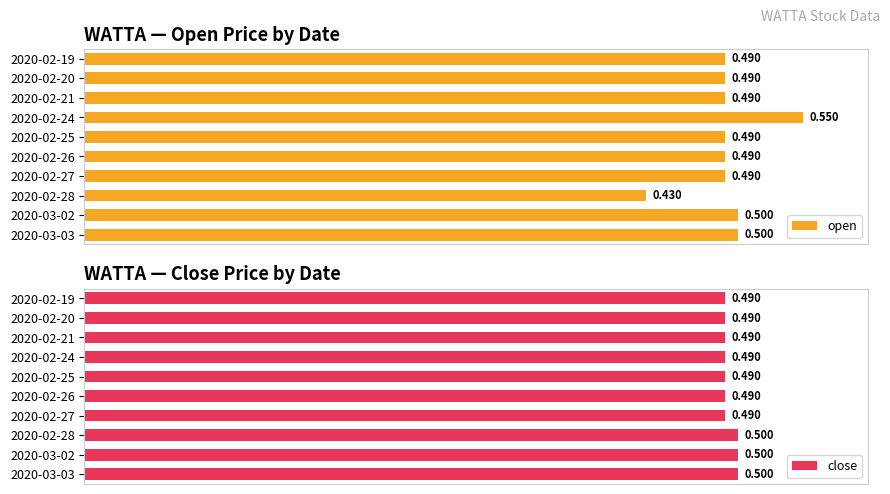

Which series has the widest spread of values?

open